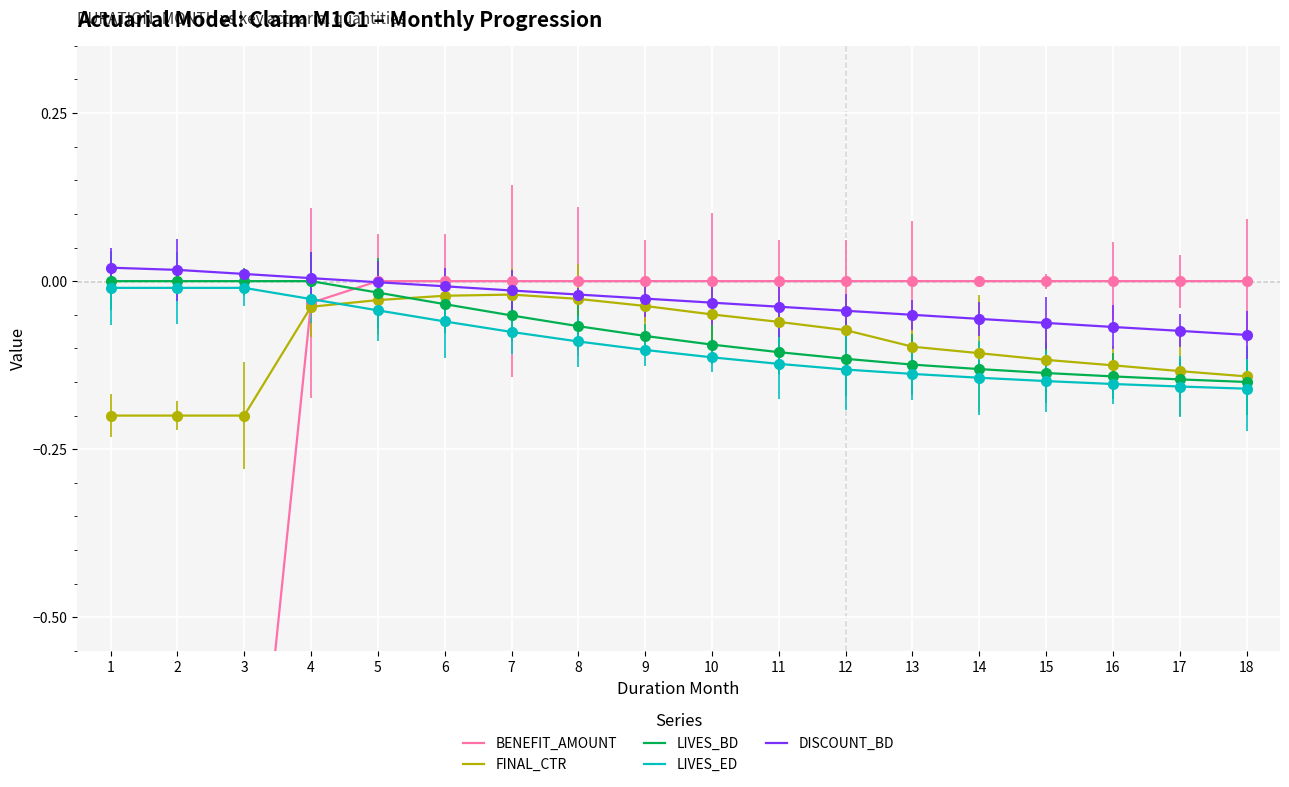

What is the total value across all series at 18?

-0.5